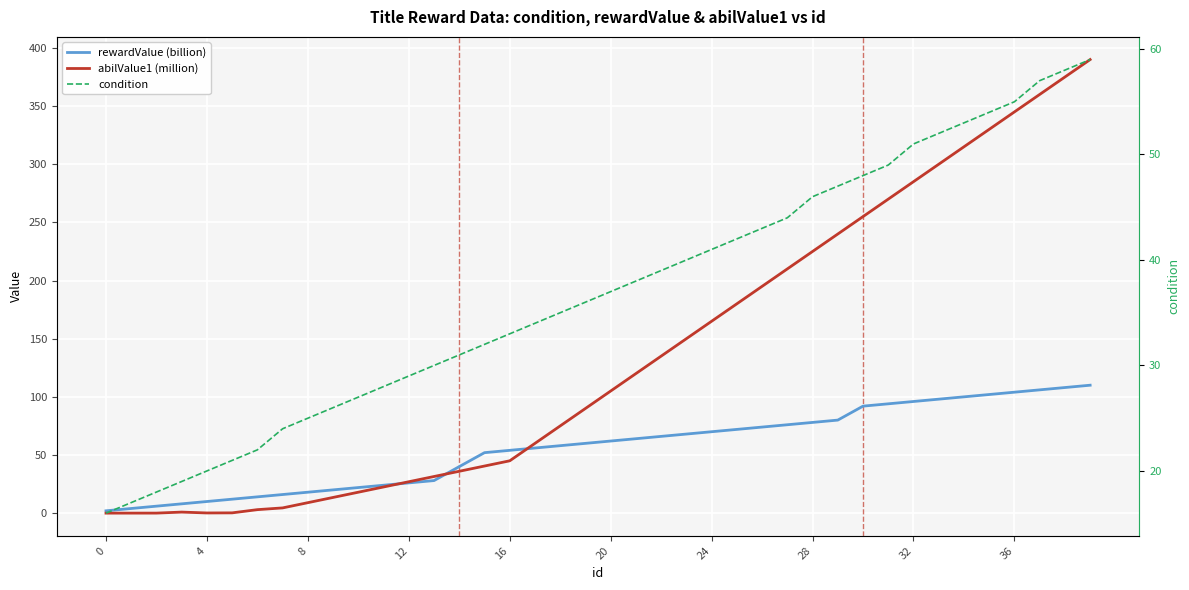

Between which two adjacent categories do abilValue1 (million) and rewardValue (billion) first intersect?

11 and 12